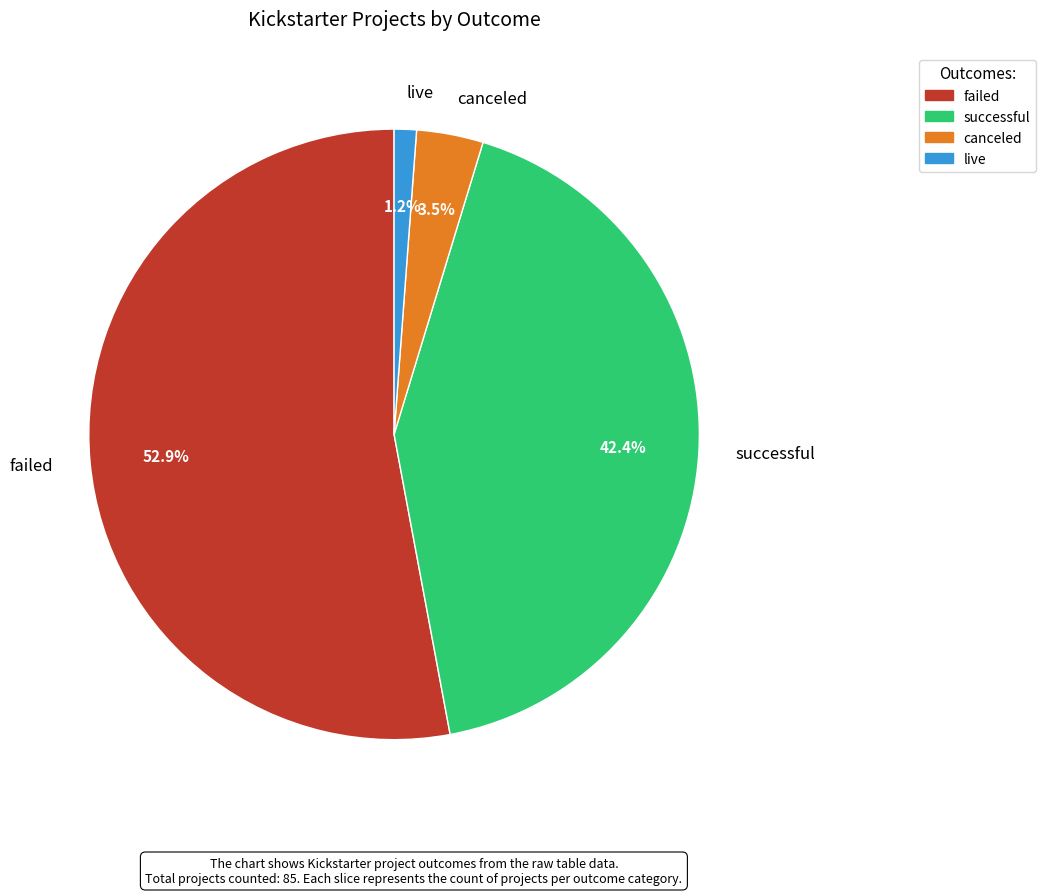

To the nearest percent, what is the combined percentage of canceled and live?

5%